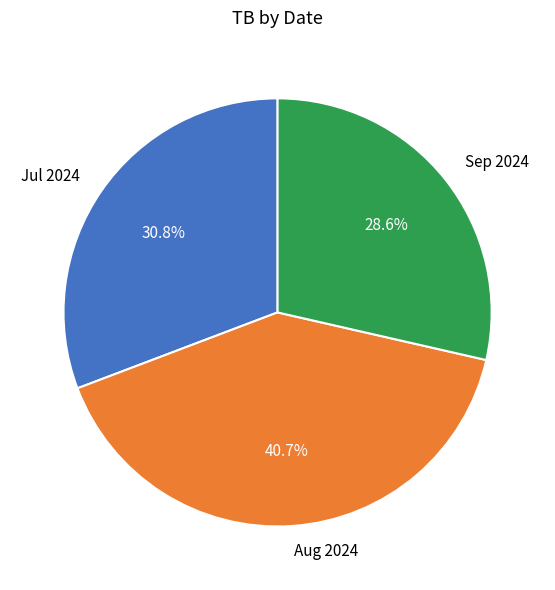

Does any single category account for the majority?

No